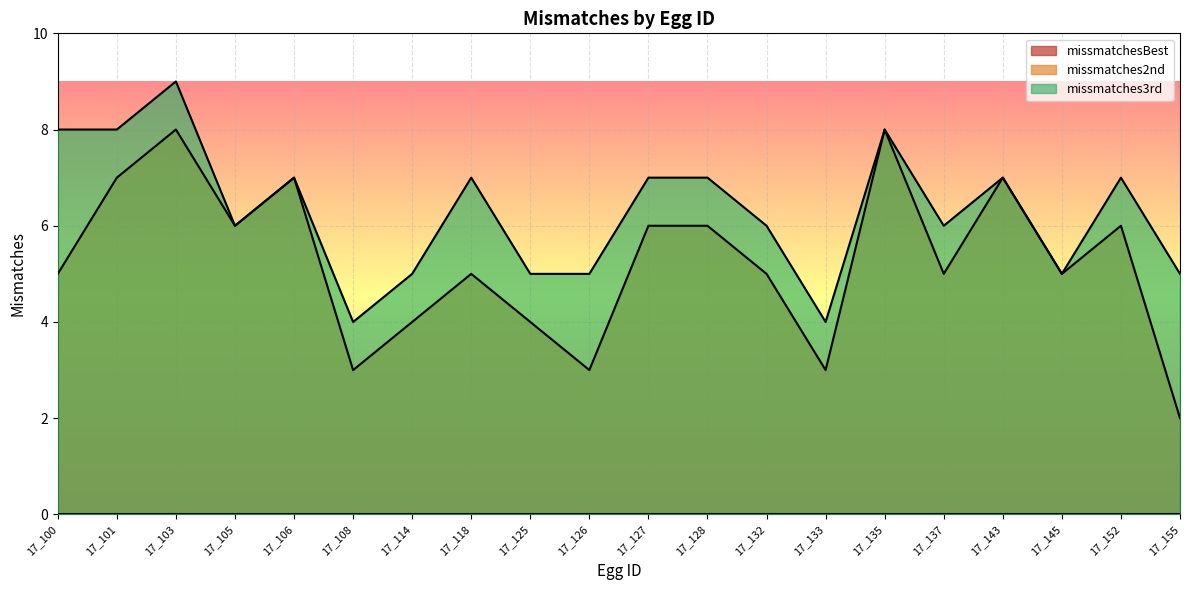

True or false: missmatches3rd and missmatches2nd cross at least once.

False